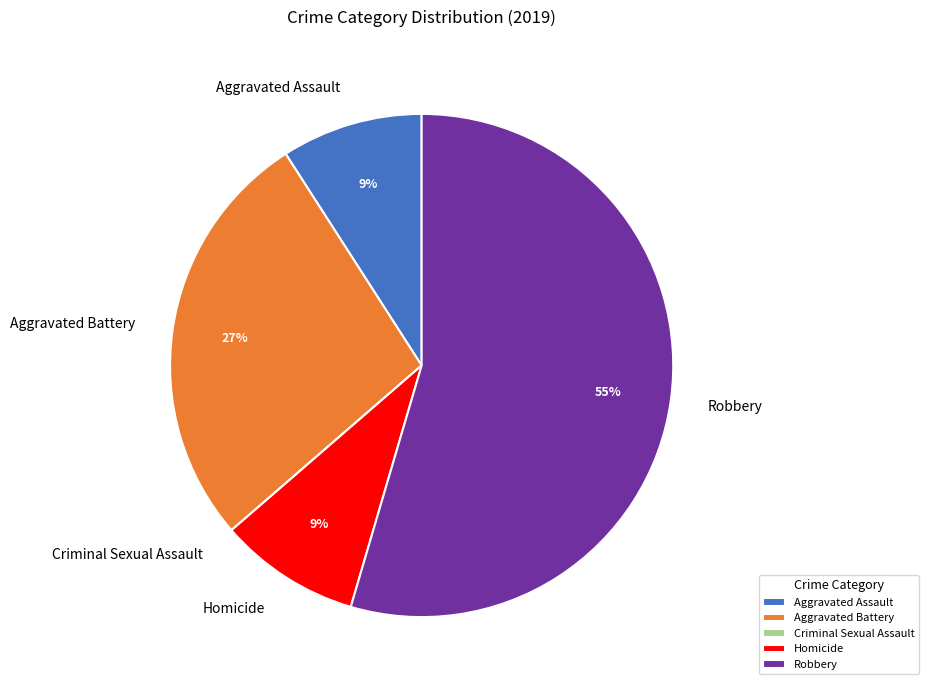

True or false: Homicide accounts for 9% of the total.

True